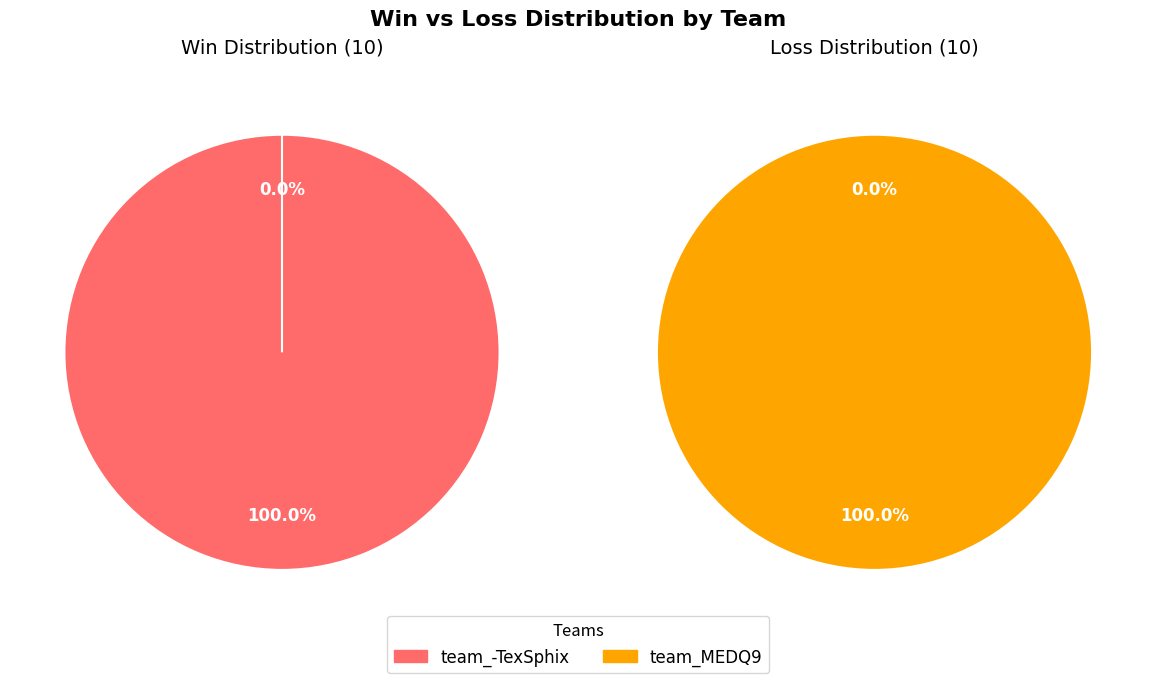

Between team_-TexSphix and team_MEDQ9, which series saw the biggest shift?

Win